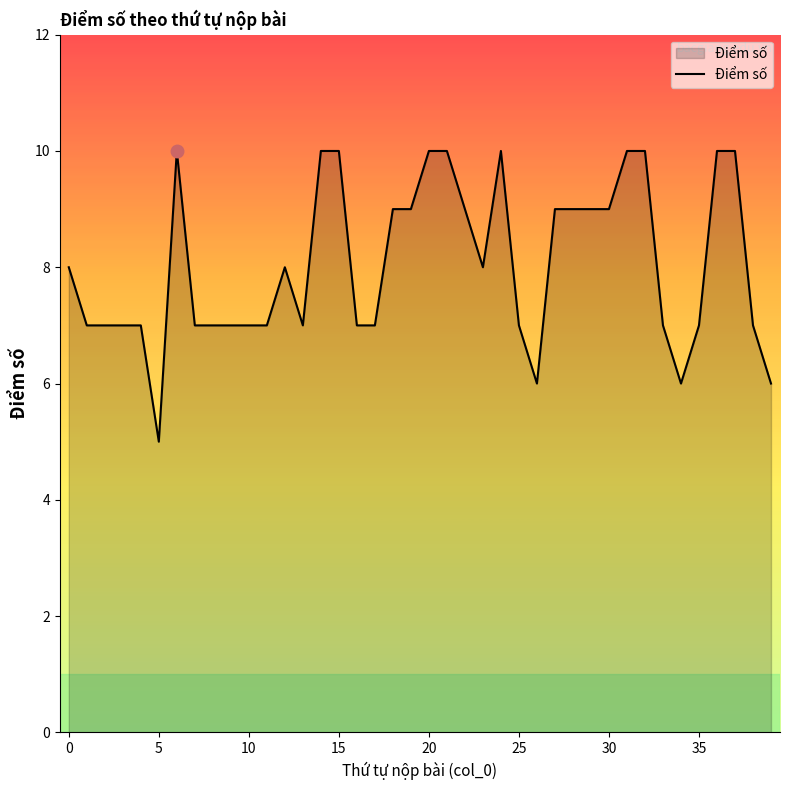

What is the maximum value shown in the chart?

10